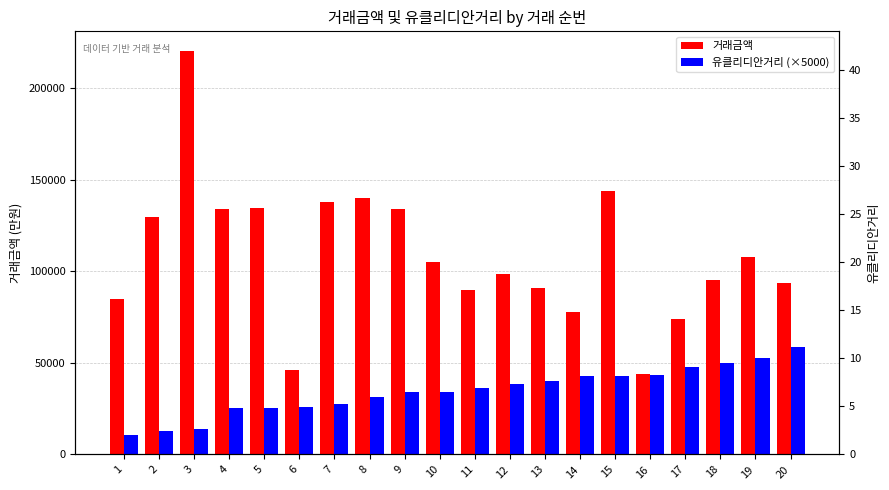

What are all the series names shown in the legend?

거래금액, 유클리디안거리 (×5000)